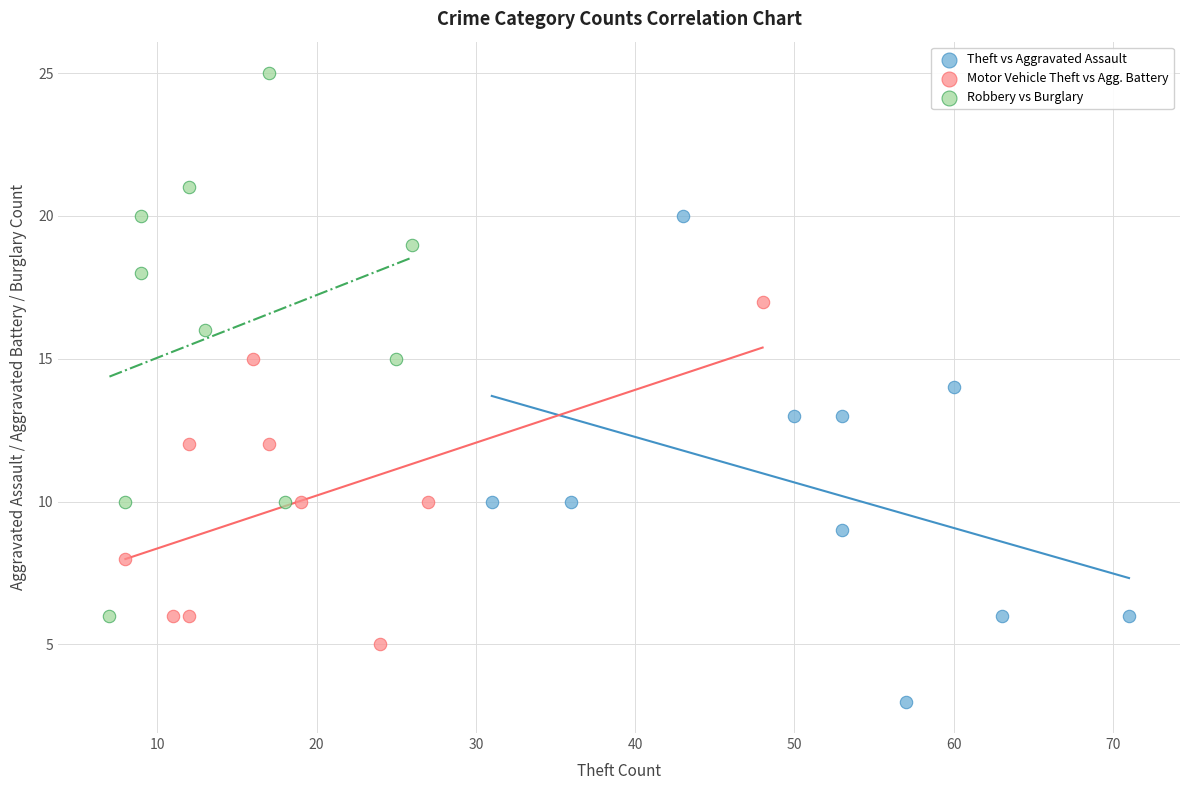

Which series reaches the maximum Y coordinate?

Robbery vs Burglary